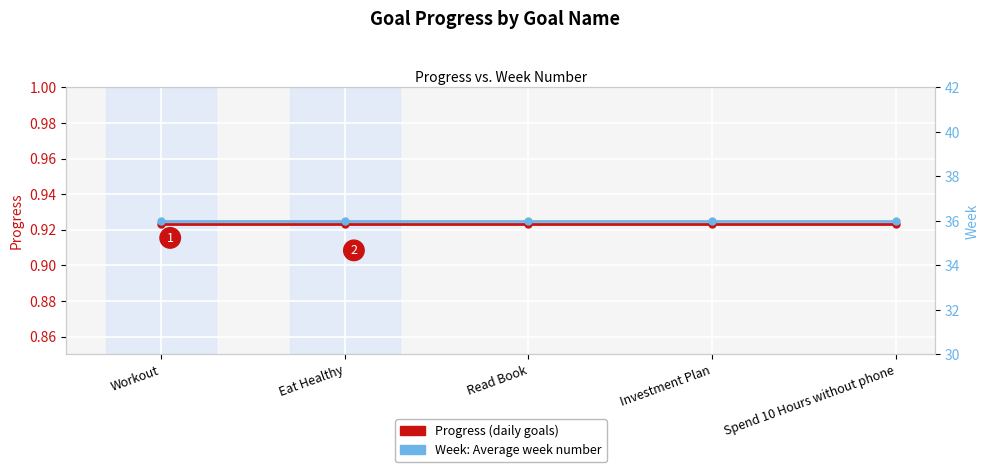

How many lines are shown in the chart?

2